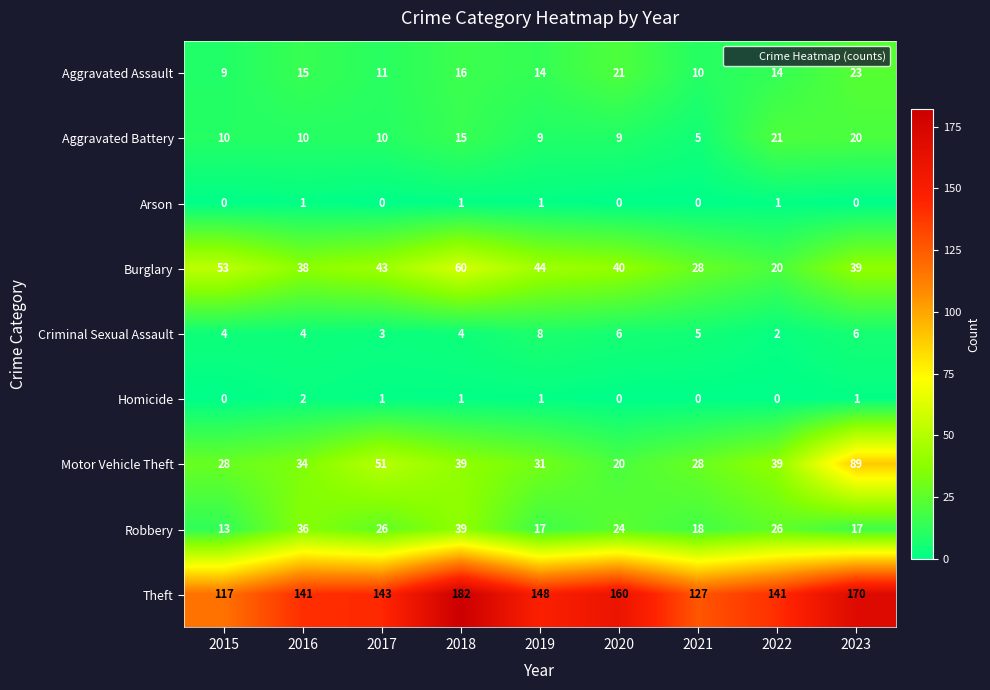

Between 2018 and 2019, which series saw the biggest shift?

Theft